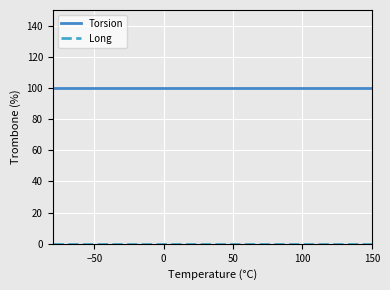

What is the lowest value of the Torsion series?

100